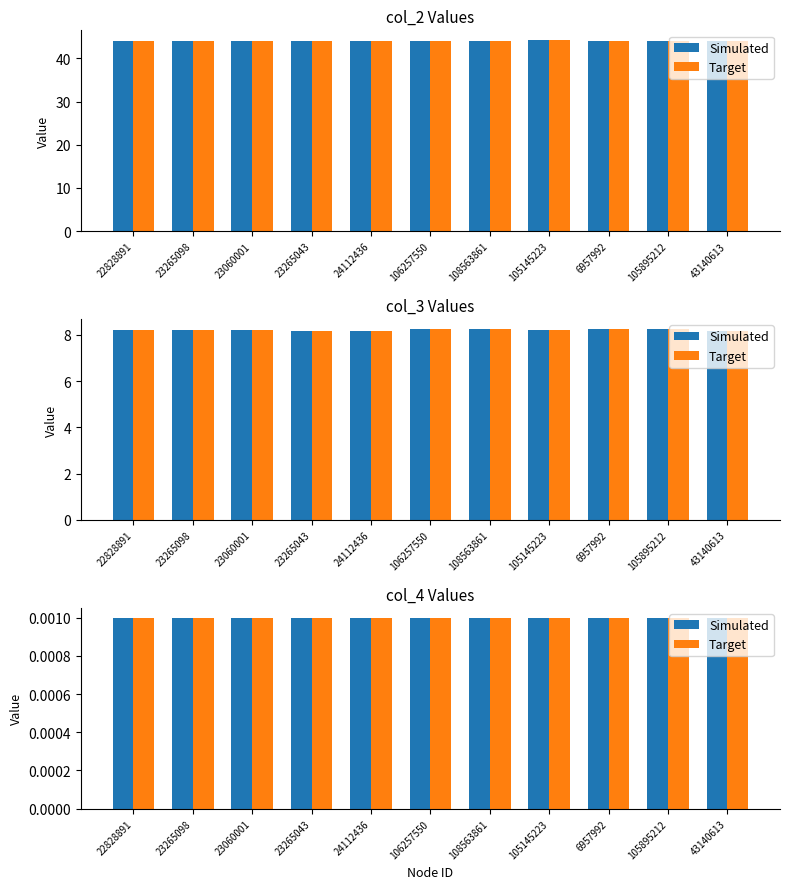

How many data points does each series have?

11